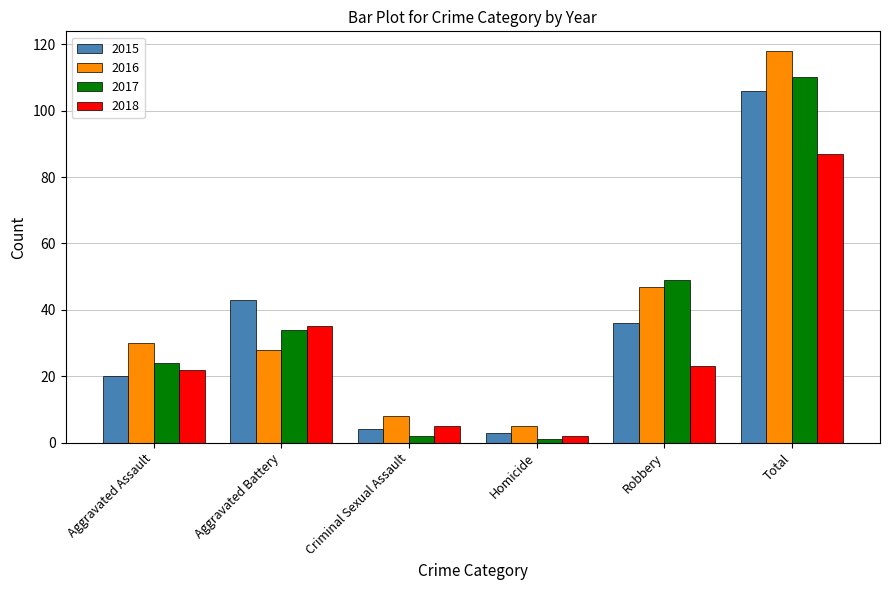

Is it true that 2015 equals 29 at Aggravated Assault?

False